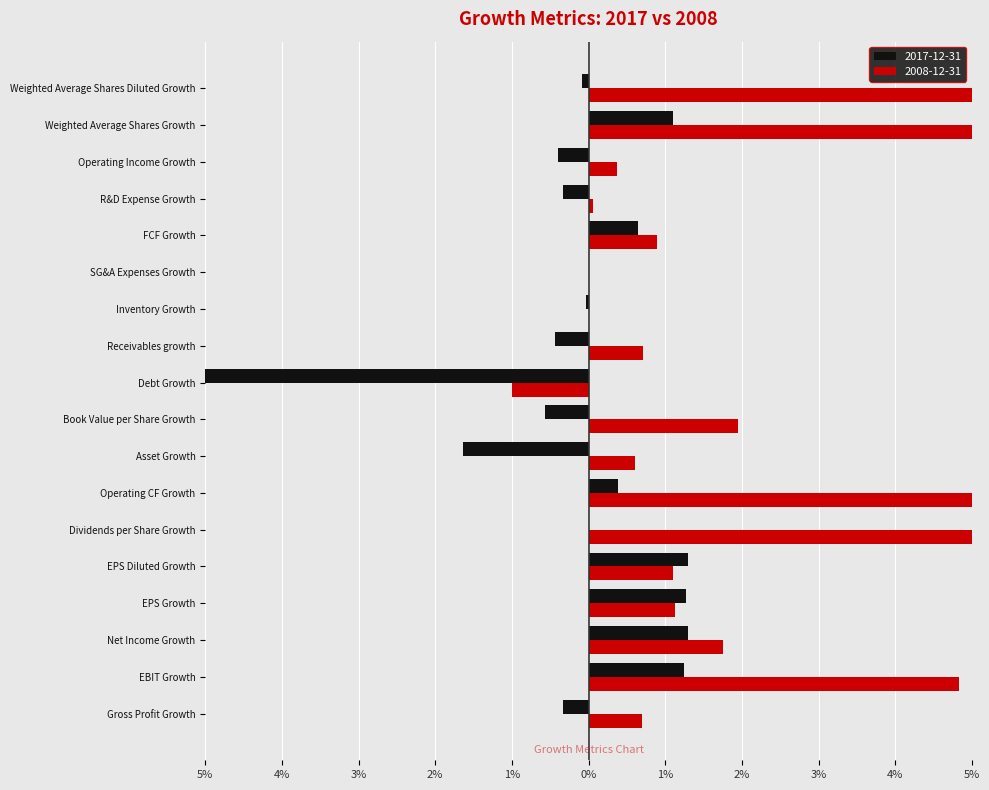

What are all the series names shown in the legend?

2017-12-31, 2008-12-31